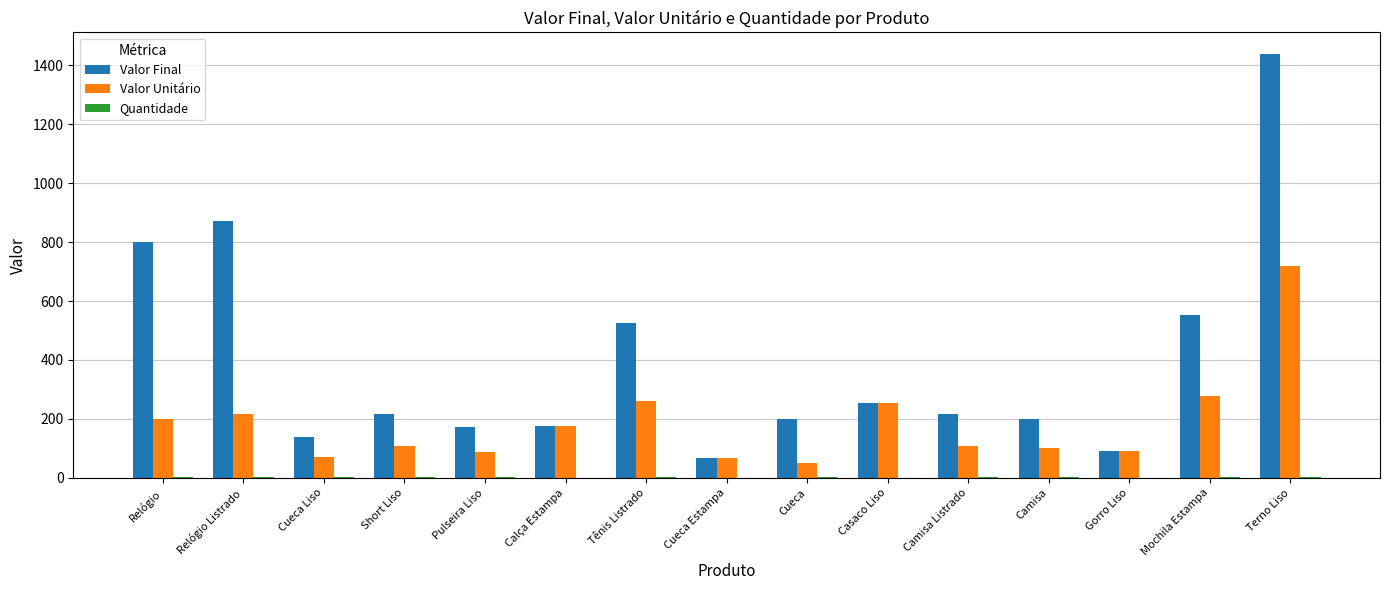

Which series has the largest range (max minus min)?

Valor Final